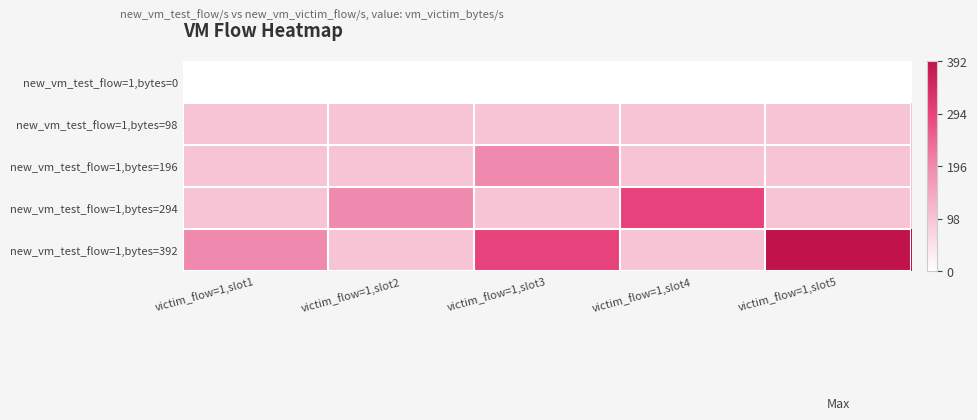

How many categories are shown in the chart?

5